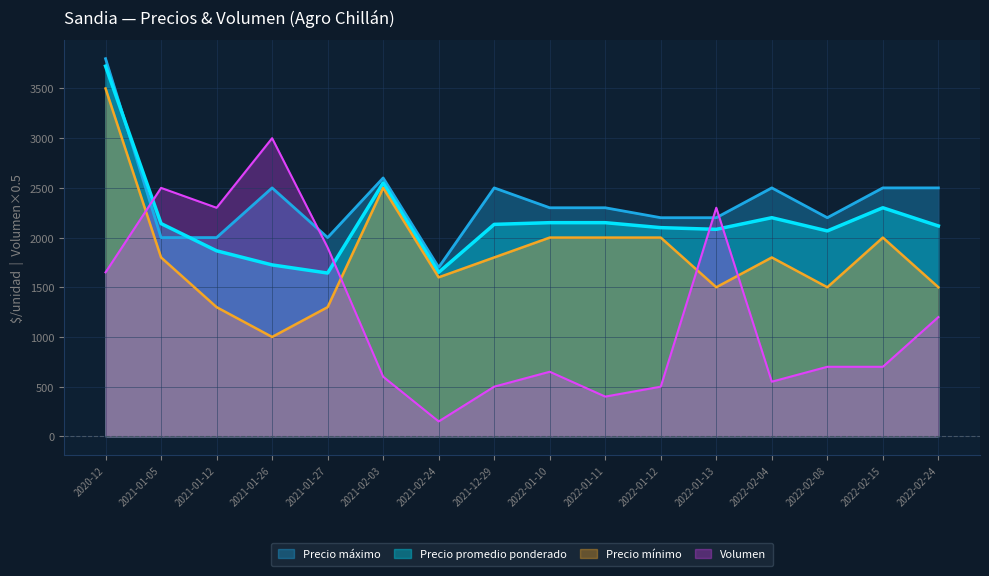

Does the chart have visible grid lines?

Yes